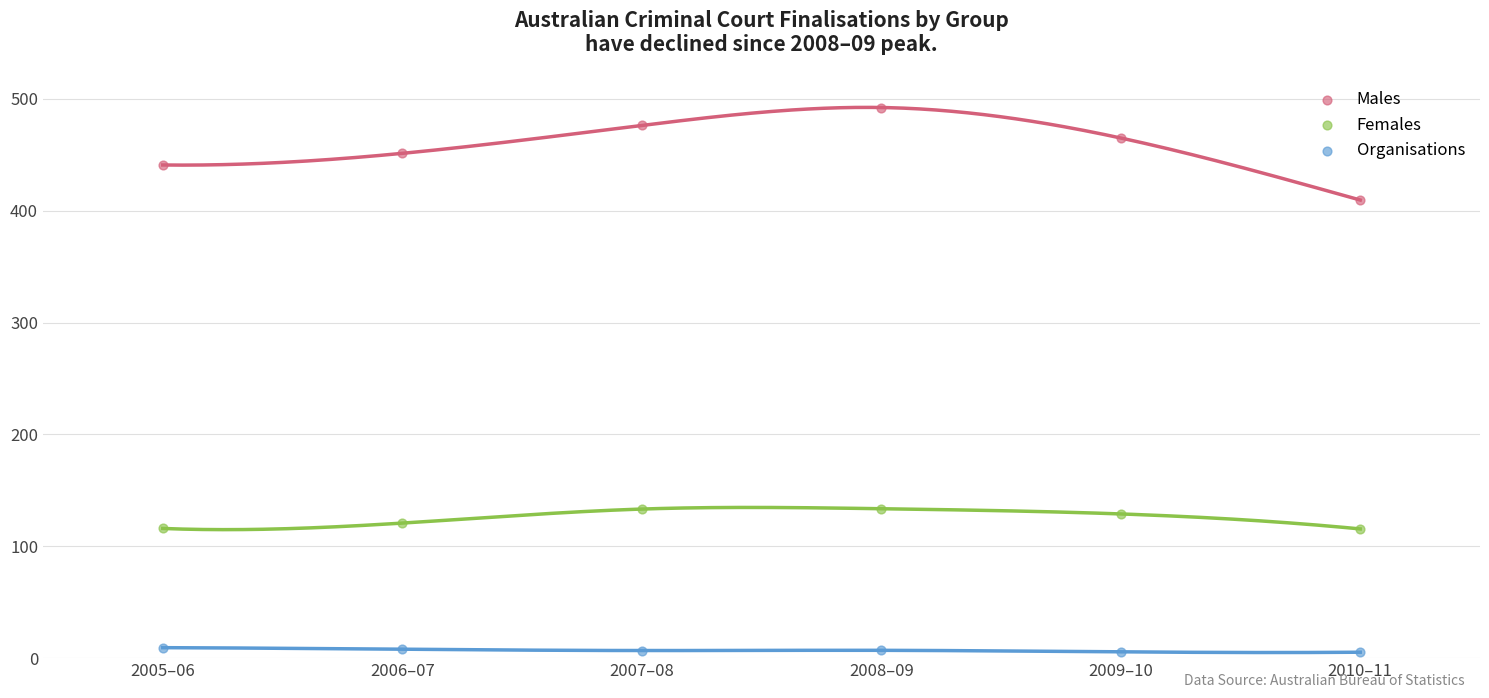

Which series contains the highest Y value?

Males